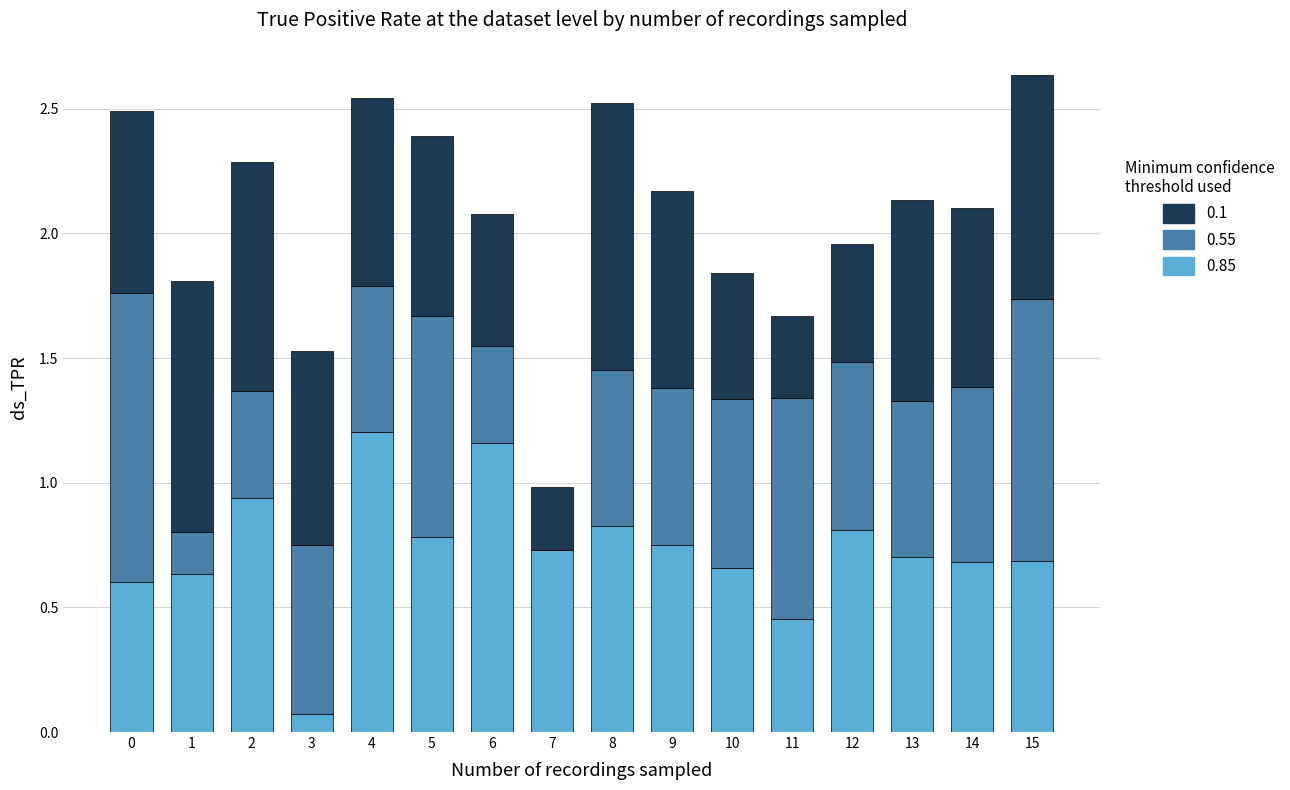

The 0.85 series shows 0.8 at 5. True or false?

True